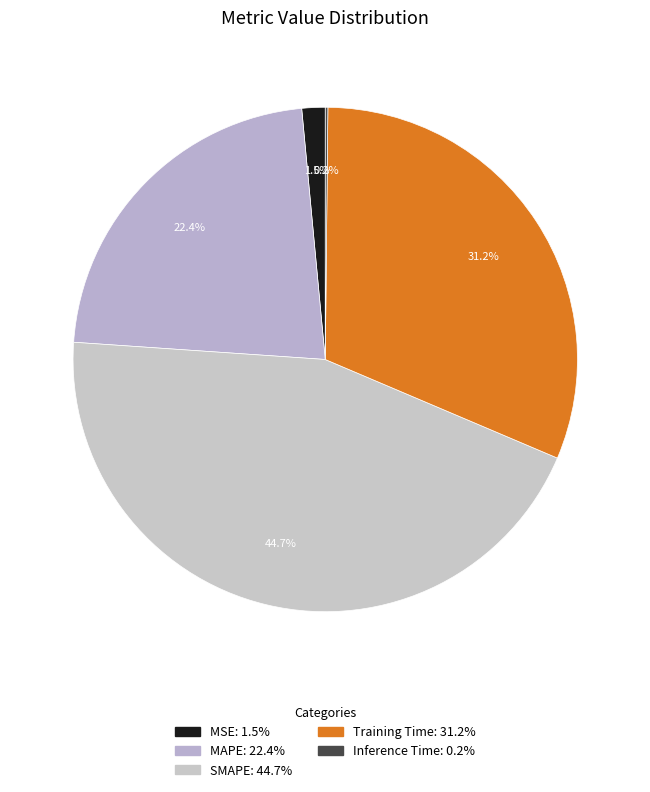

How much of the chart is everything except Training Time?

68.8%